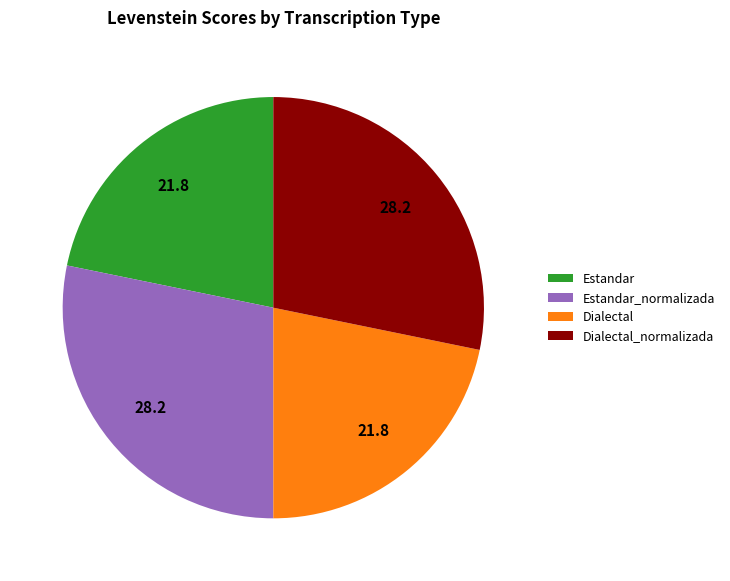

Count the number of slices in the pie.

4